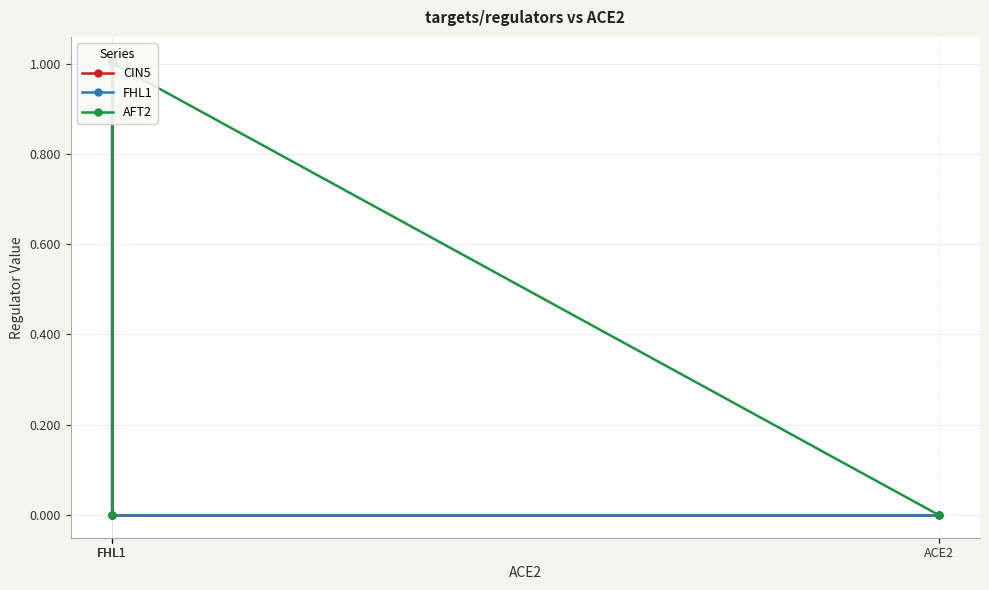

What is the difference between the second highest and second lowest values in the FHL1 series?

1.0